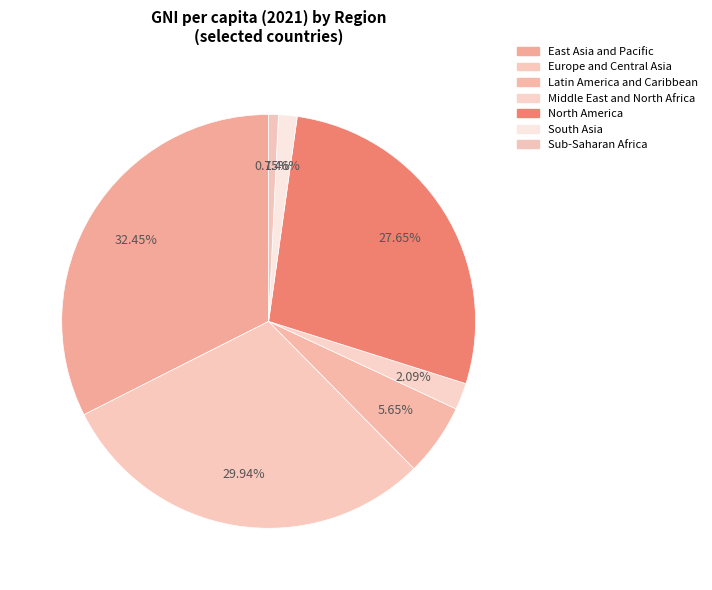

Count the number of slices in the pie.

7